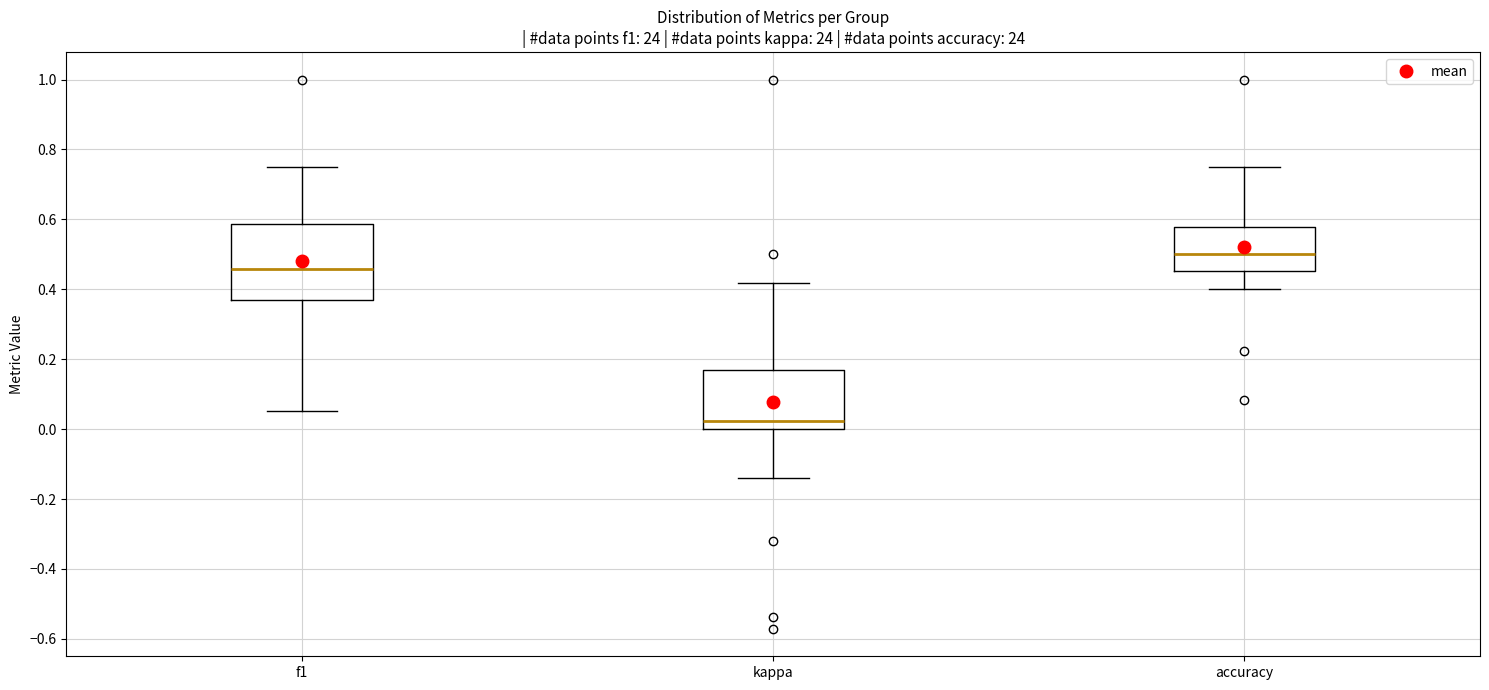

Reading left to right, read every box against the y-axis: the position of its median line, the range the box covers, and the ends of its whiskers. The values are not printed on the chart, so give them approximately, as read against the axis.

f1: median 0.46, box 0.36 to 0.58, whiskers 0.06 to 0.76
kappa: median 0.02, box 0.00 to 0.16, whiskers -0.14 to 0.42
accuracy: median 0.50, box 0.46 to 0.58, whiskers 0.40 to 0.76